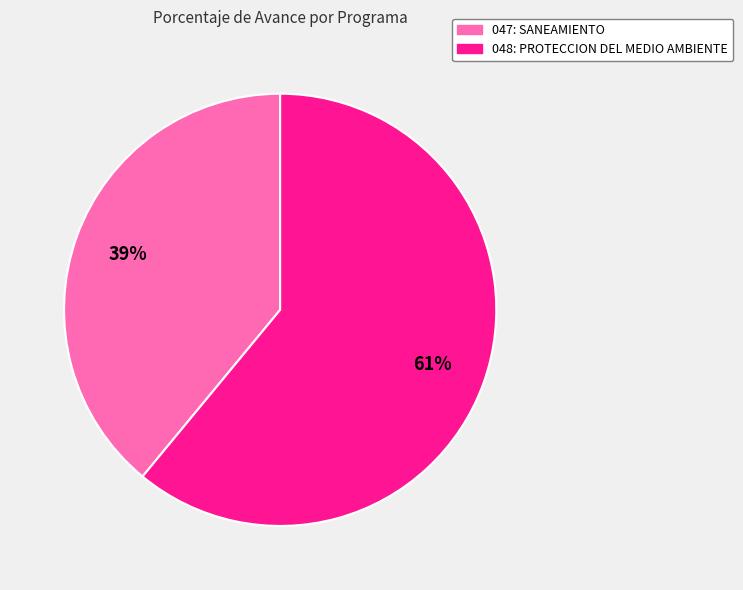

Combined, do 047: SANEAMIENTO and 048: PROTECCION DEL MEDIO AMBIENTE account for over 50%?

Yes